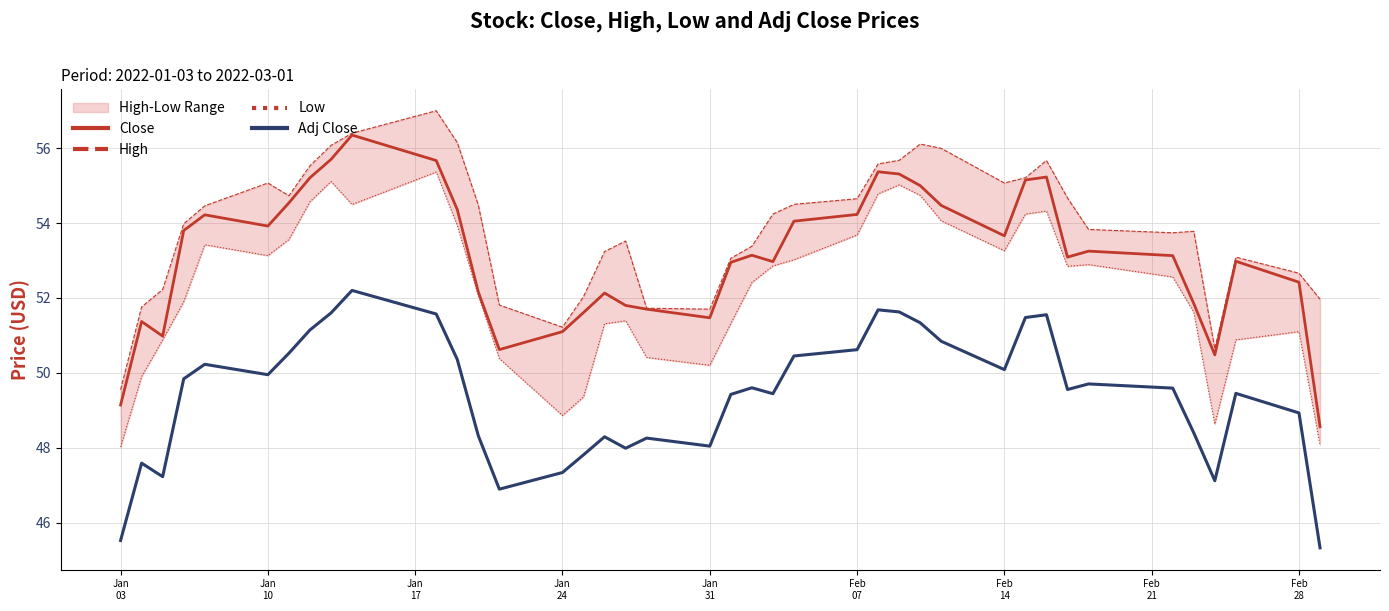

What is the maximum value for Close?

56.3